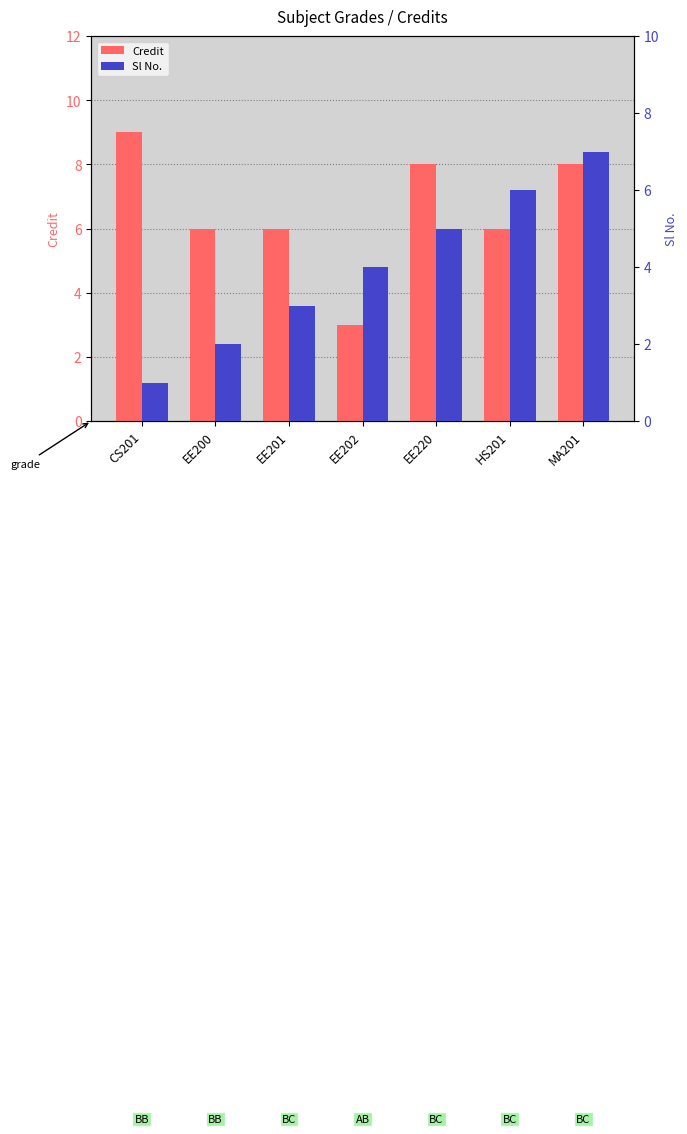

The value of Sl No. at EE220 is 5. True or false?

True